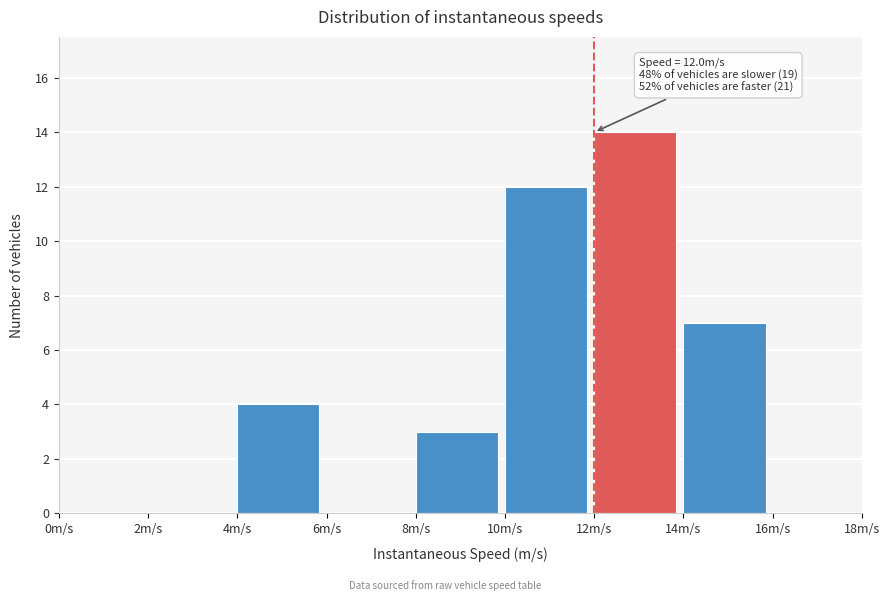

Over which range of the x-axis is the bar tallest?

12 to 14